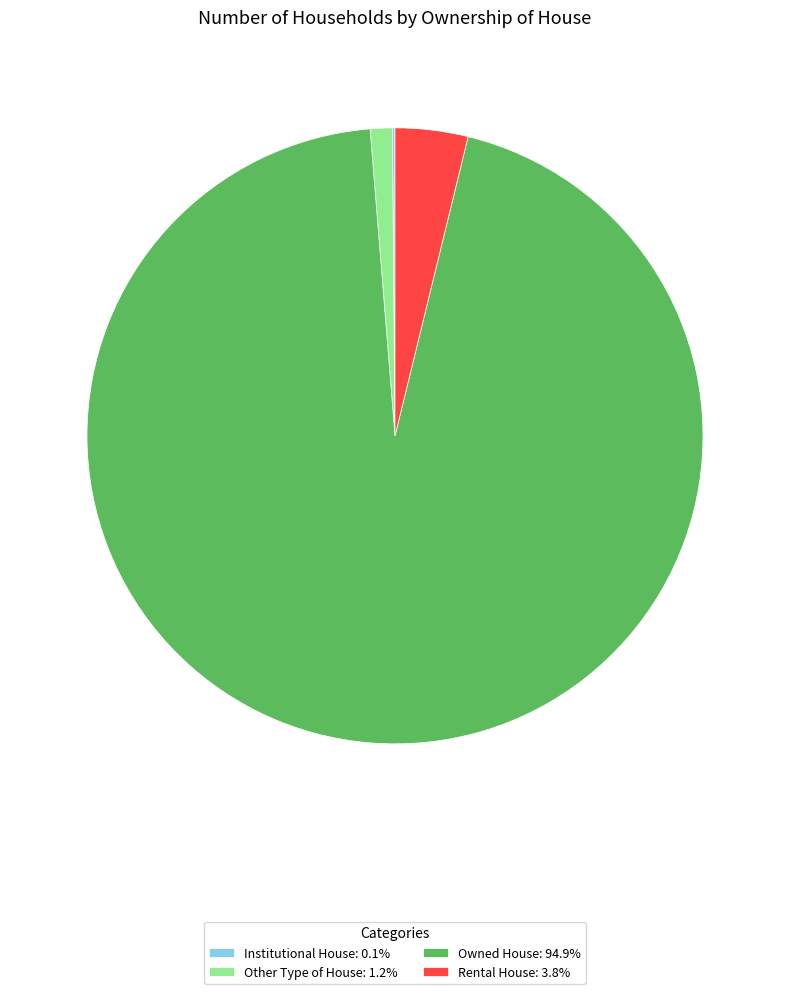

Is the sum of Other Type of House: 1.2% and Rental House: 3.8% greater than half?

No